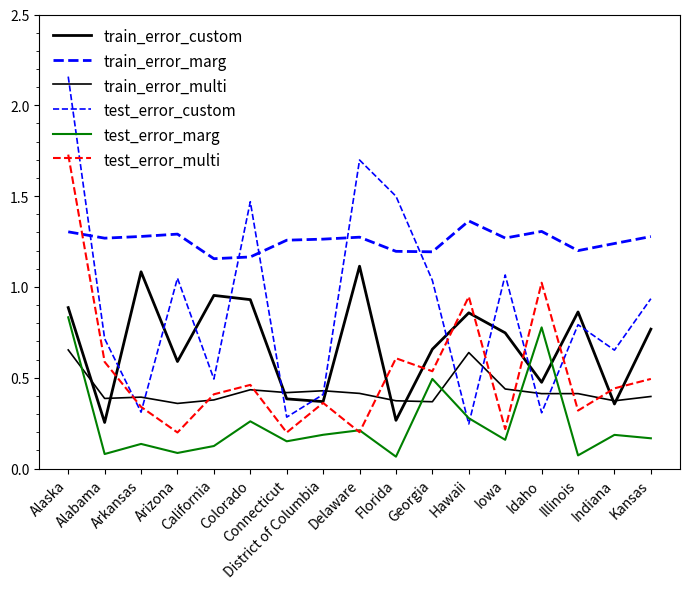

What is the lowest value of the test_error_multi series?

0.2